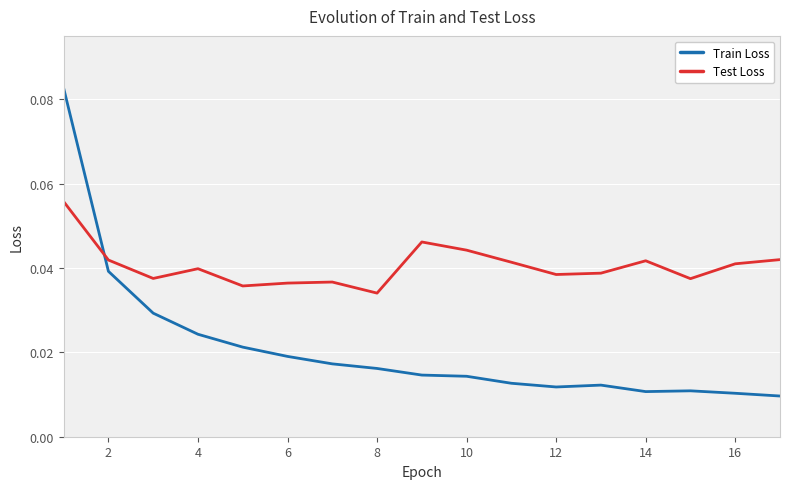

Which series ends up on top after the final intersection of Test Loss and Train Loss?

Test Loss